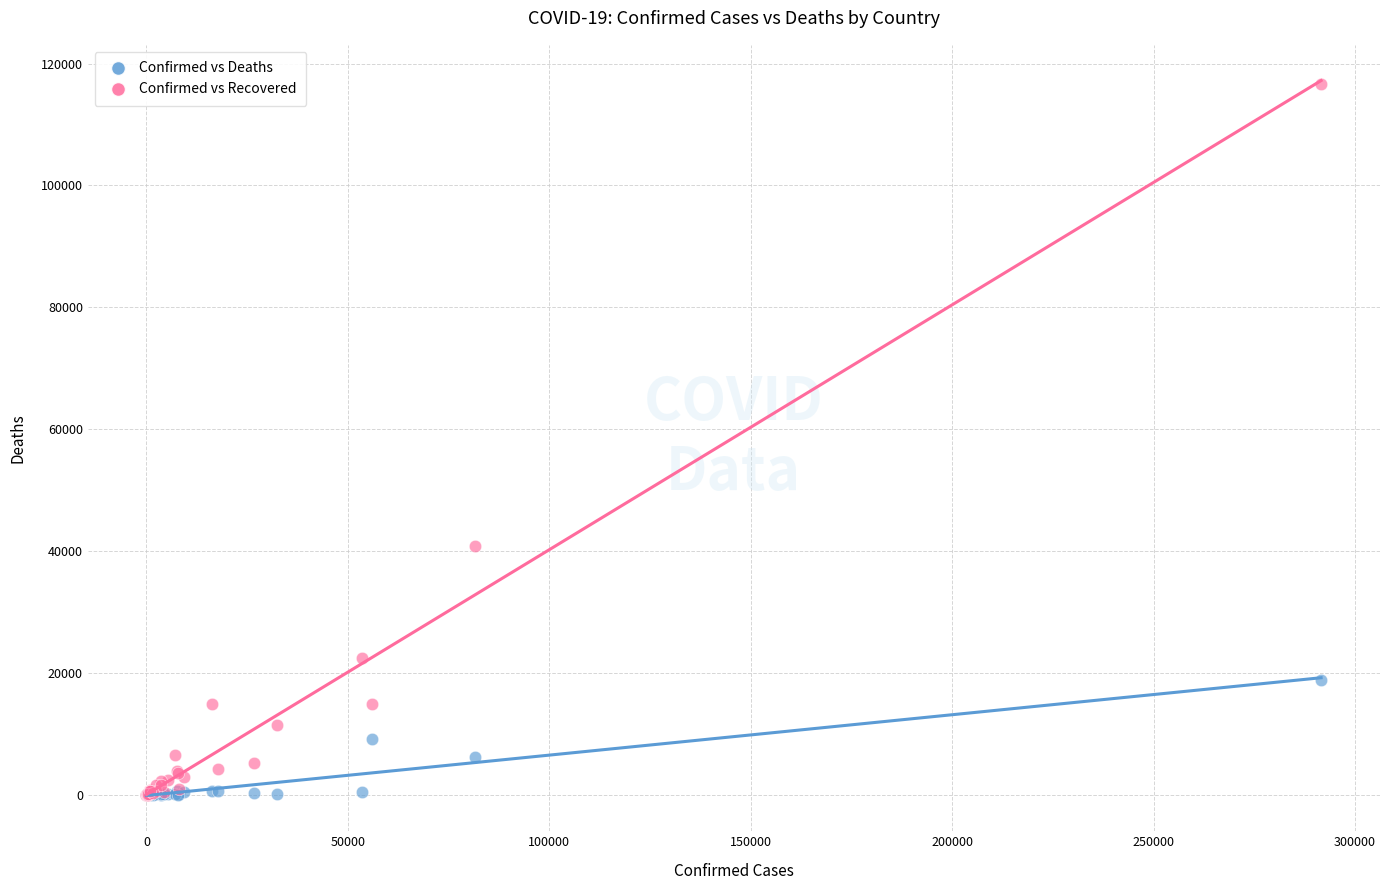

In the Confirmed vs Recovered series, what Y value is closest to 58344?

40793